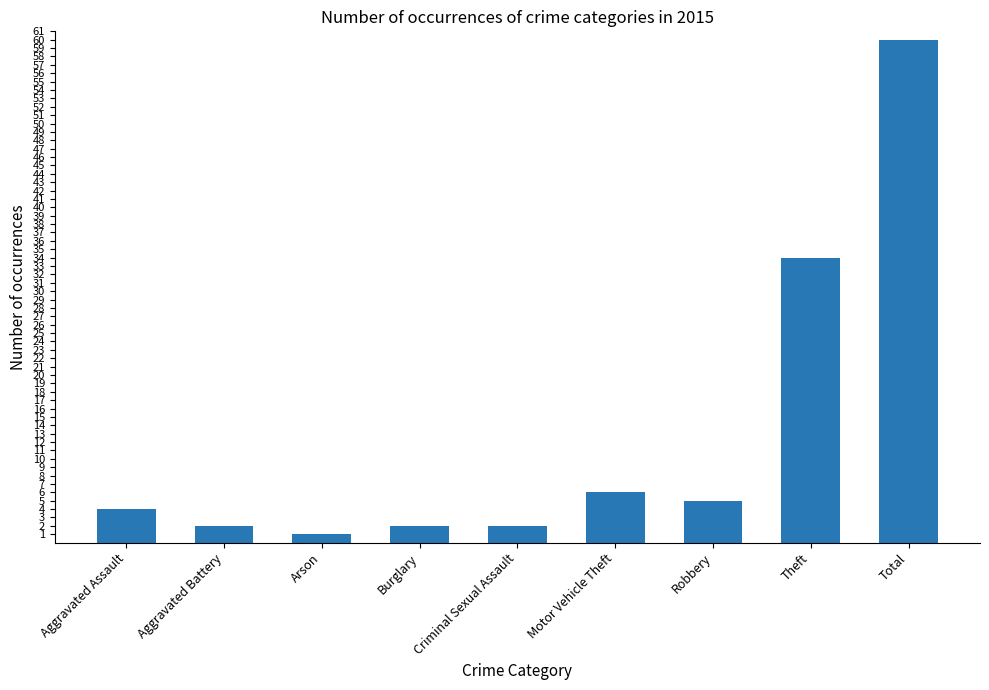

What is the greatest value displayed?

60